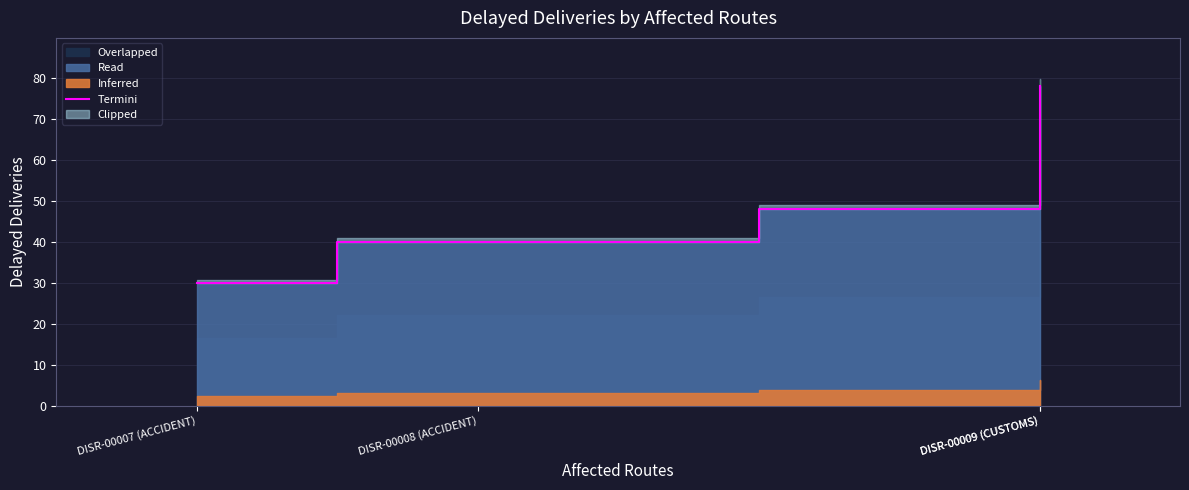

Where does the data first go above 48?

DISR-00009 (CUSTOMS)